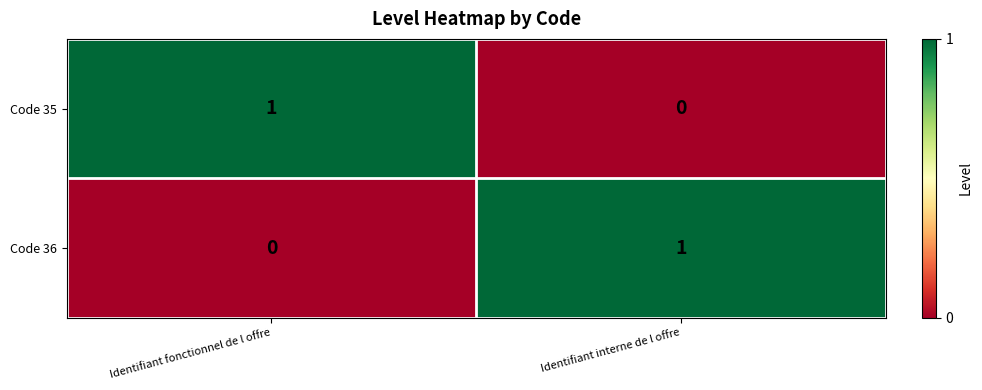

Reading right to left, what are all the values shown in this chart?

Code 35: Identifiant interne de l offre=0	Identifiant fonctionnel de l offre=1
Code 36: Identifiant interne de l offre=1	Identifiant fonctionnel de l offre=0